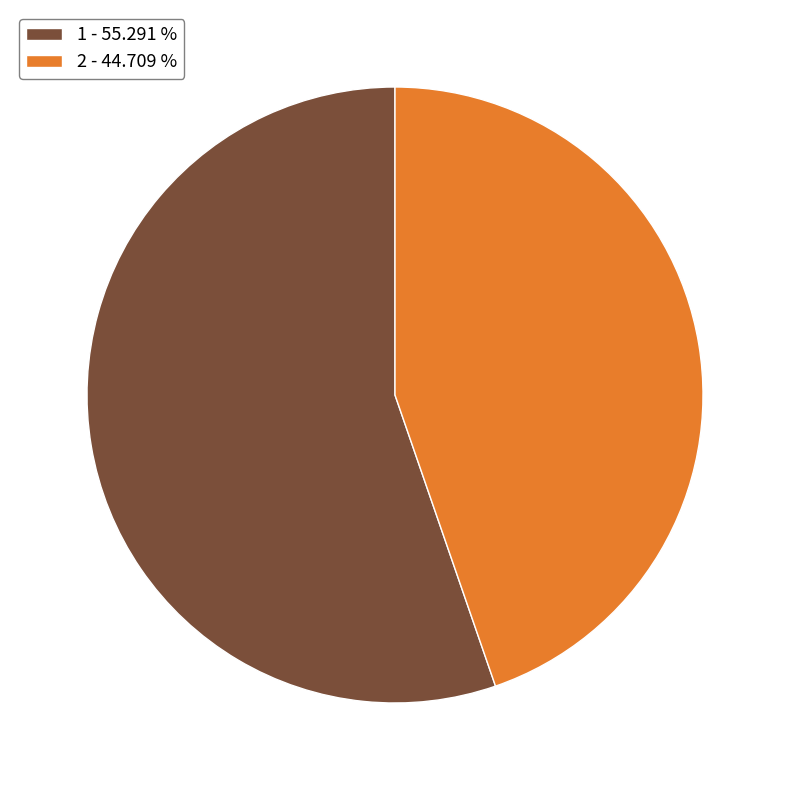

Combined, do 2 - 44.709 % and 1 - 55.291 % account for over 50%?

Yes